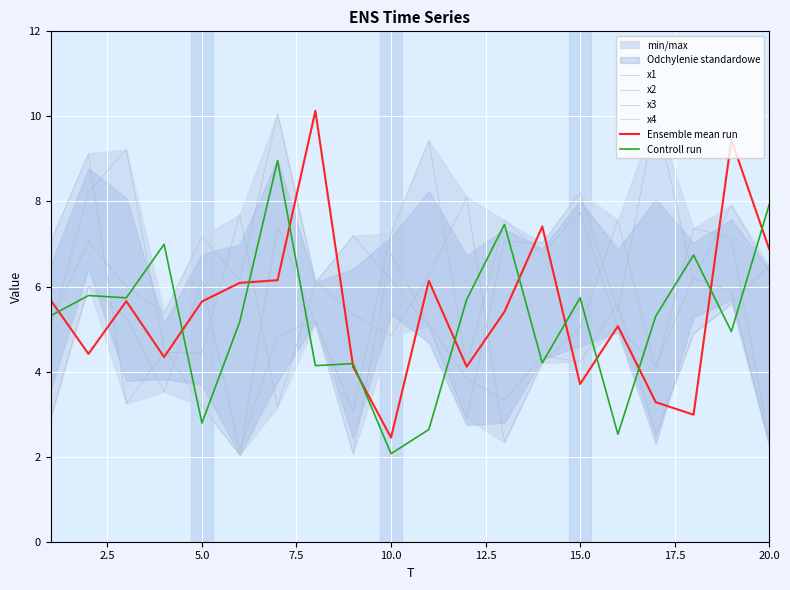

Reading left to right, transcribe all the data shown in this chart.

x1: 2.9	6.0	5.3	3.5	6.1	2.2	4.8	5.2	3.1	7.2	9.4	4.1	7.6	6.8	7.7	5.0	4.2	6.2	5.9	2.3
x2: 7.1	9.1	3.2	4.5	4.4	7.7	3.2	6.1	7.2	6.2	5.1	2.9	7.1	7.0	8.2	5.4	10.0	6.2	7.9	6.3
x3: 5.1	7.1	6.0	5.4	7.2	6.2	10.1	6.1	5.4	4.8	6.3	8.1	2.3	4.2	5.0	7.6	4.0	7.4	7.1	2.4
x4: 5.0	8.2	9.2	4.6	3.2	2.0	7.4	5.1	2.1	6.8	5.1	3.8	3.3	4.4	4.2	5.6	2.5	4.9	5.6	6.5
Ensemble mean run: 5.7	4.4	5.7	4.3	5.6	6.1	6.1	10.1	4.1	2.4	6.1	4.1	5.4	7.4	3.7	5.1	3.3	3.0	9.4	6.9
Controll run: 5.3	5.8	5.7	7.0	2.8	5.2	9.0	4.1	4.2	2.1	2.6	5.7	7.5	4.2	5.7	2.5	5.3	6.7	4.9	7.9